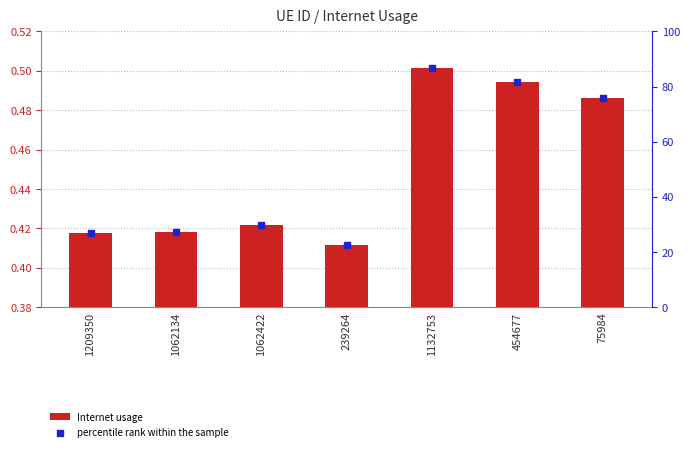

What is the total value across all series at 75984?

76.3